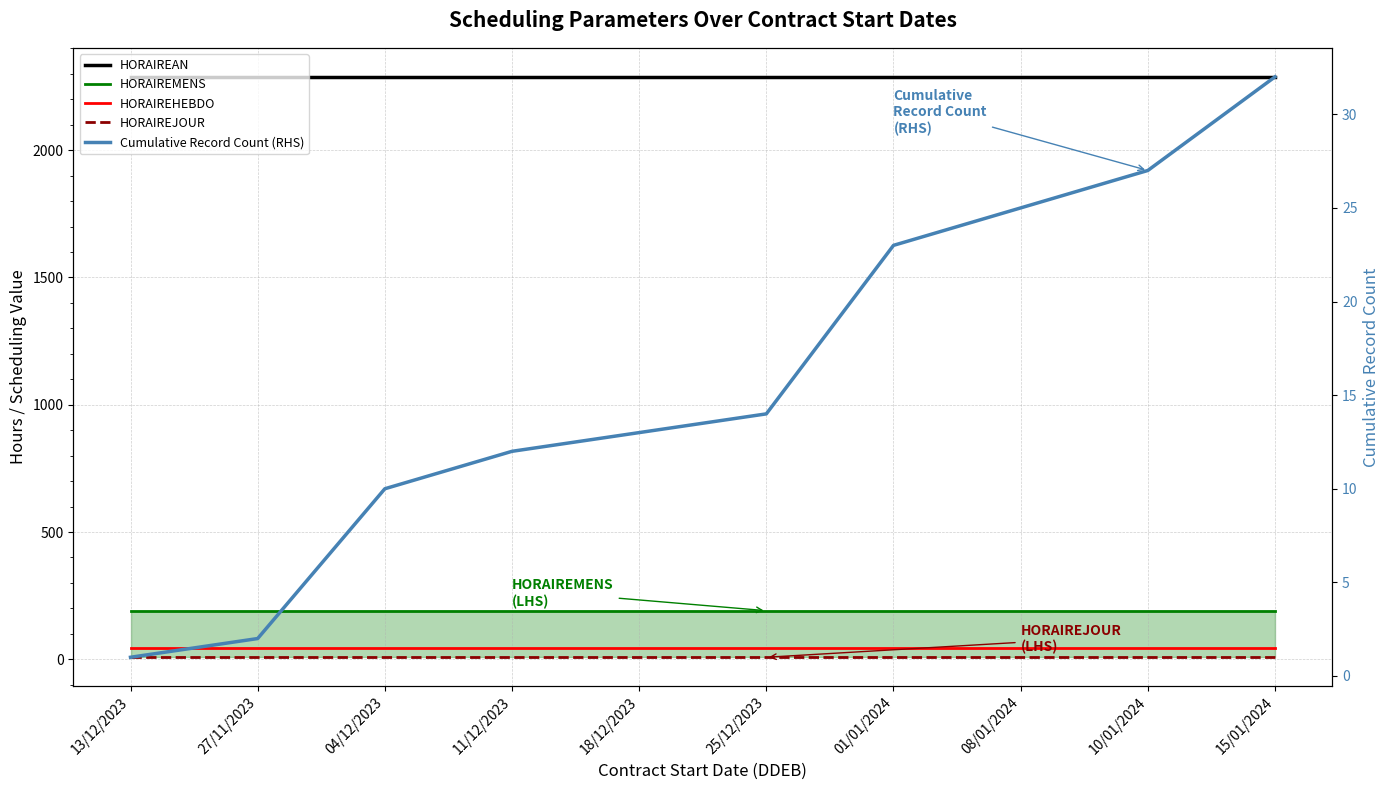

True or false: HORAIREHEBDO and HORAIREAN cross at least once.

False